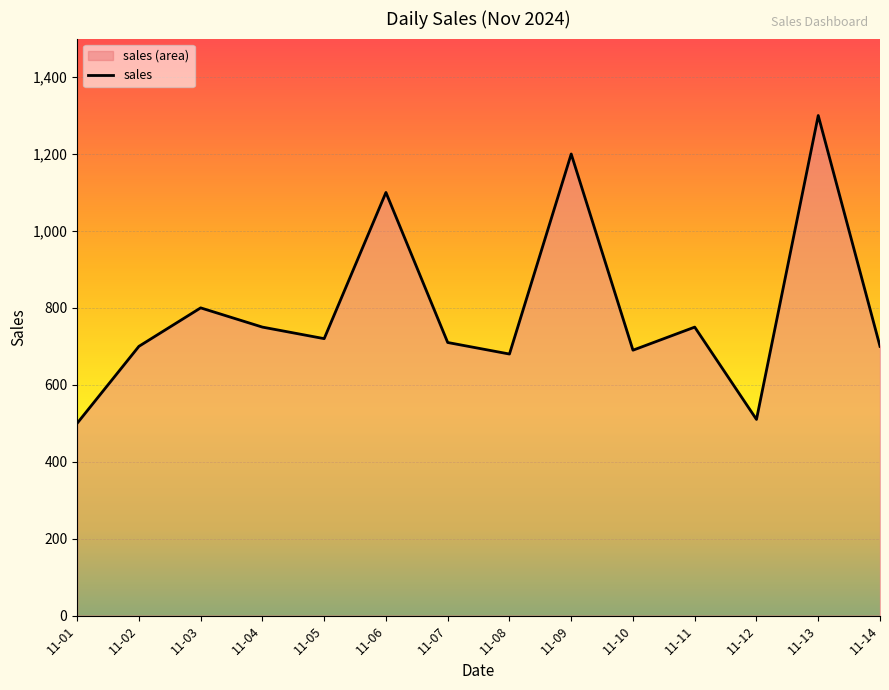

What is the minimum value shown in the chart?

500